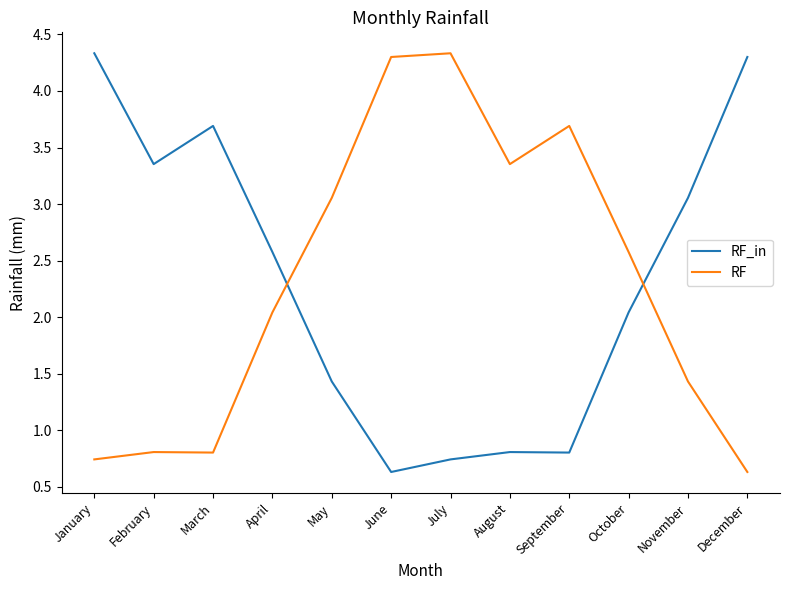

In RF, how many points are higher than both neighbors (excluding endpoints)?

3